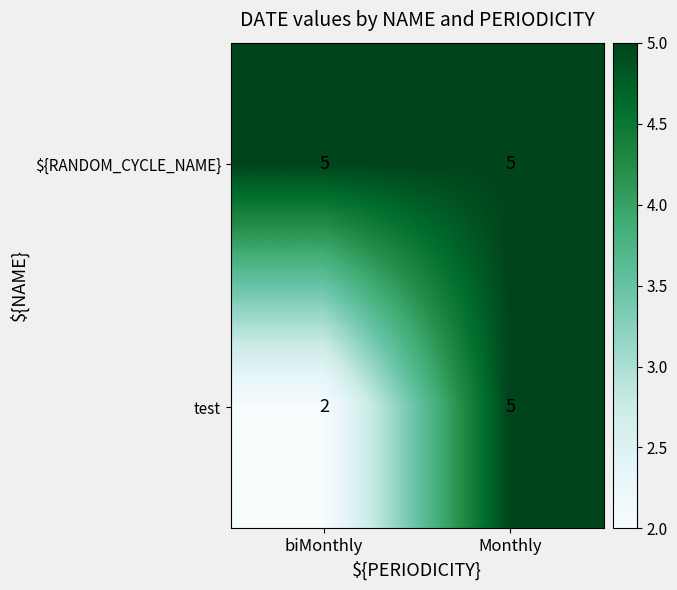

Reading left to right, transcribe all the data shown in this chart.

${RANDOM_CYCLE_NAME}: 5	5
test: 2	5